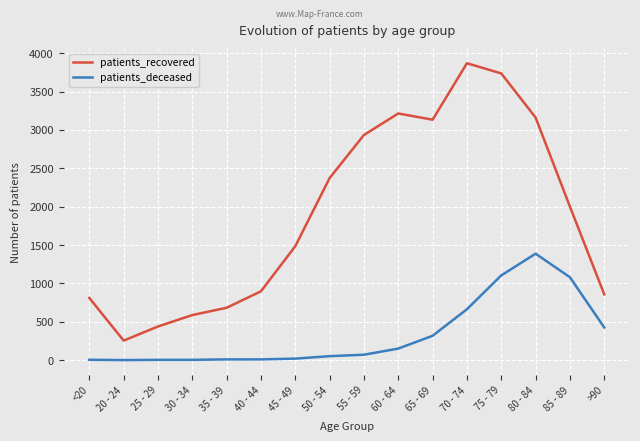

The value of patients_deceased at <20 is 4. True or false?

True